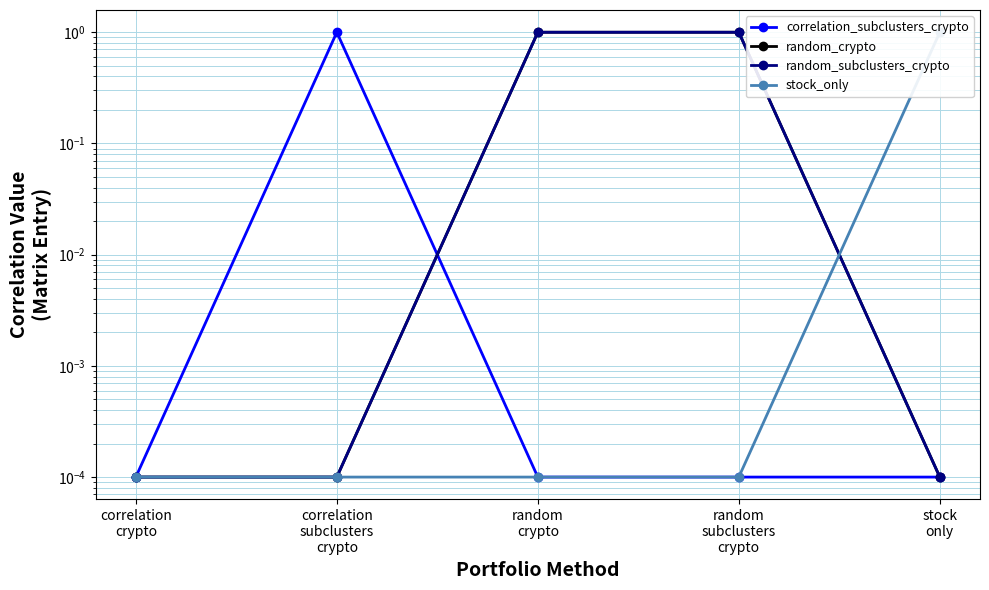

What is the label of the 5th point from the right?

correlation
crypto